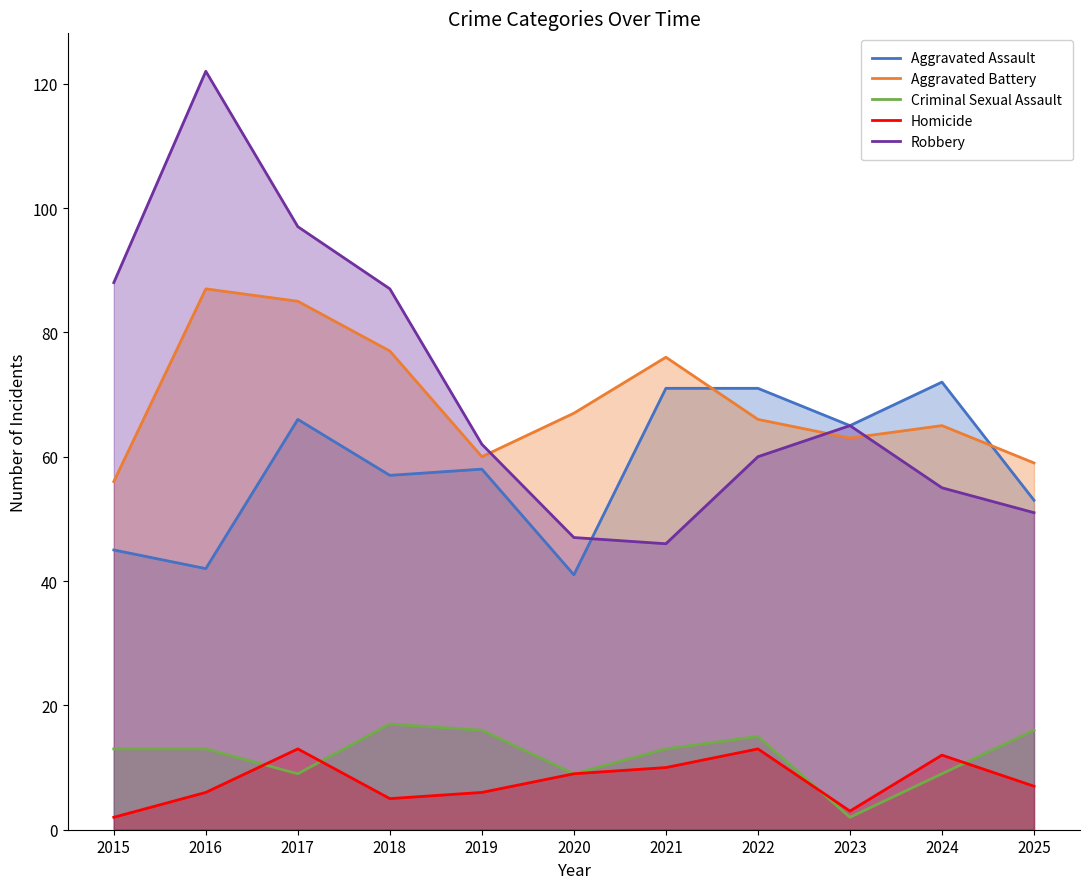

Where is Criminal Sexual Assault nearest to the value 9?

2017